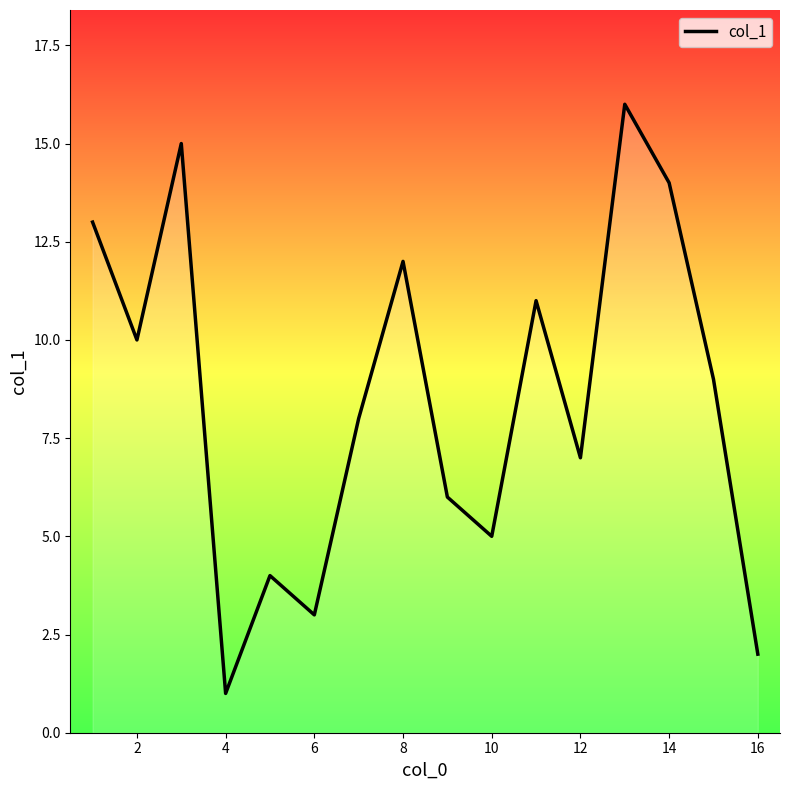

How many categories are shown in the chart?

16